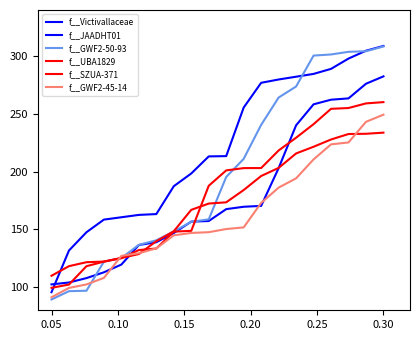

What is the difference between the second highest and second lowest values in the f__GWF2-45-14 series?

143.8